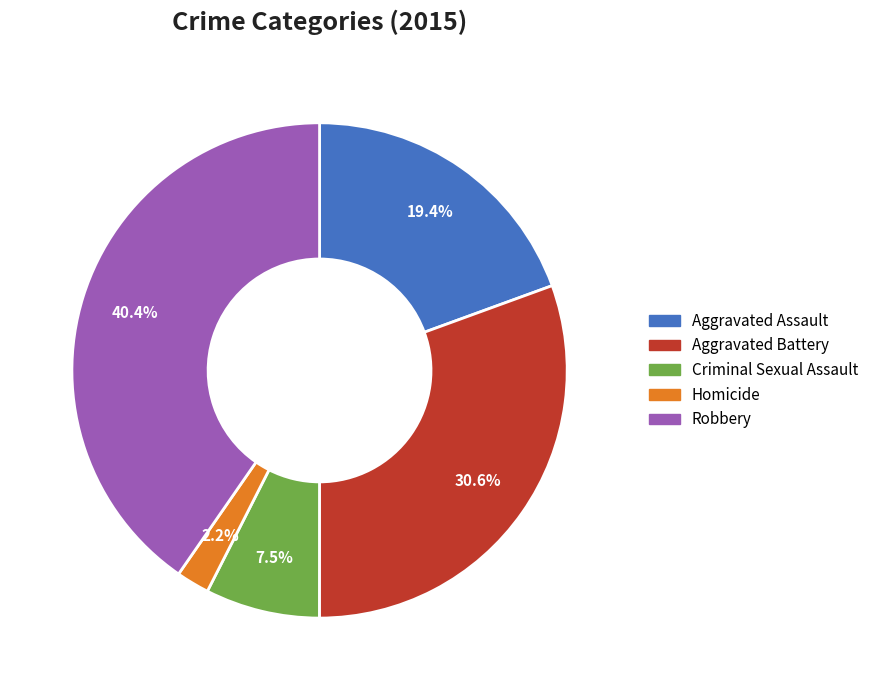

Is it true that Homicide is 15% of the pie?

False